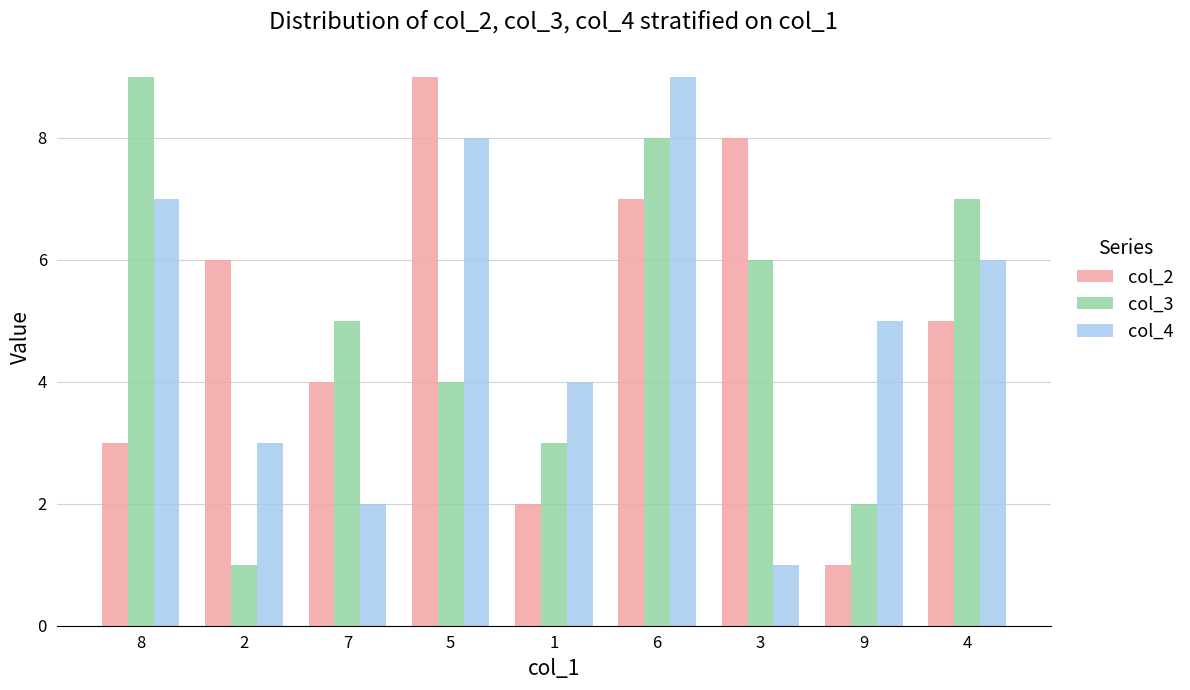

What is the label of the 9th bar from the left?

4